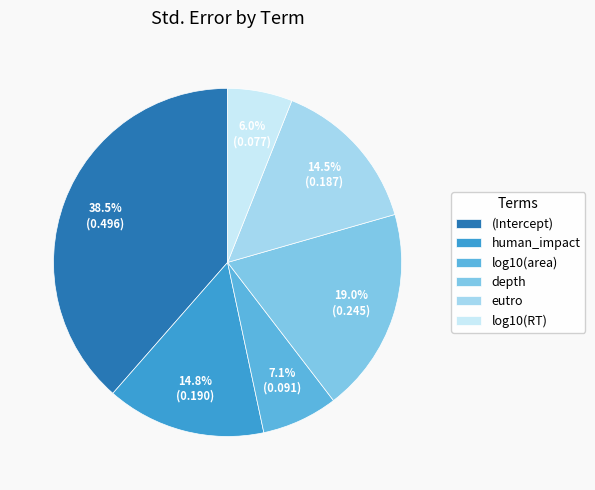

Combined, do depth and (Intercept) account for over 50%?

Yes